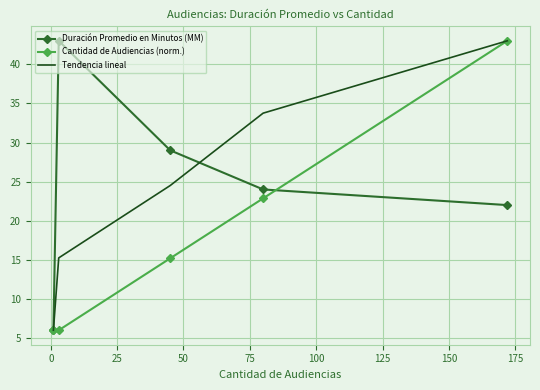

What is the highest value of the Tendencia lineal series?

43.0